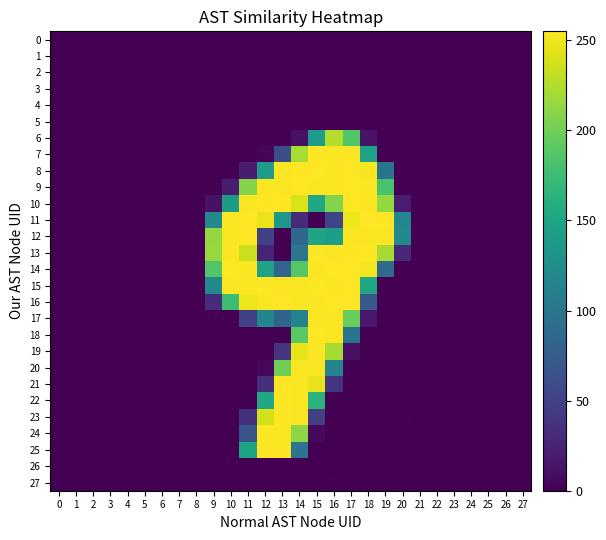

Which label corresponds to the largest value in the chart?

19